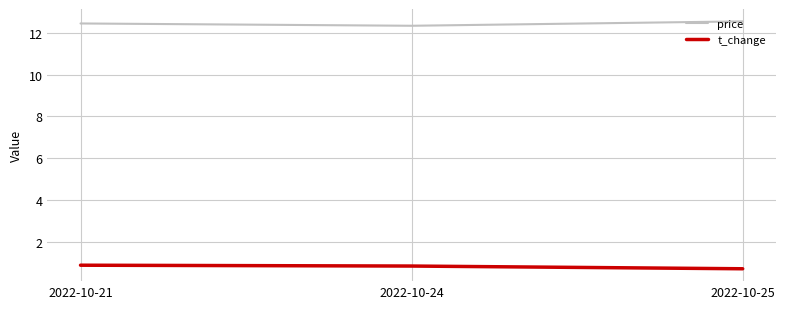

What is the difference between the highest and lowest values at 2022-10-21?

11.5